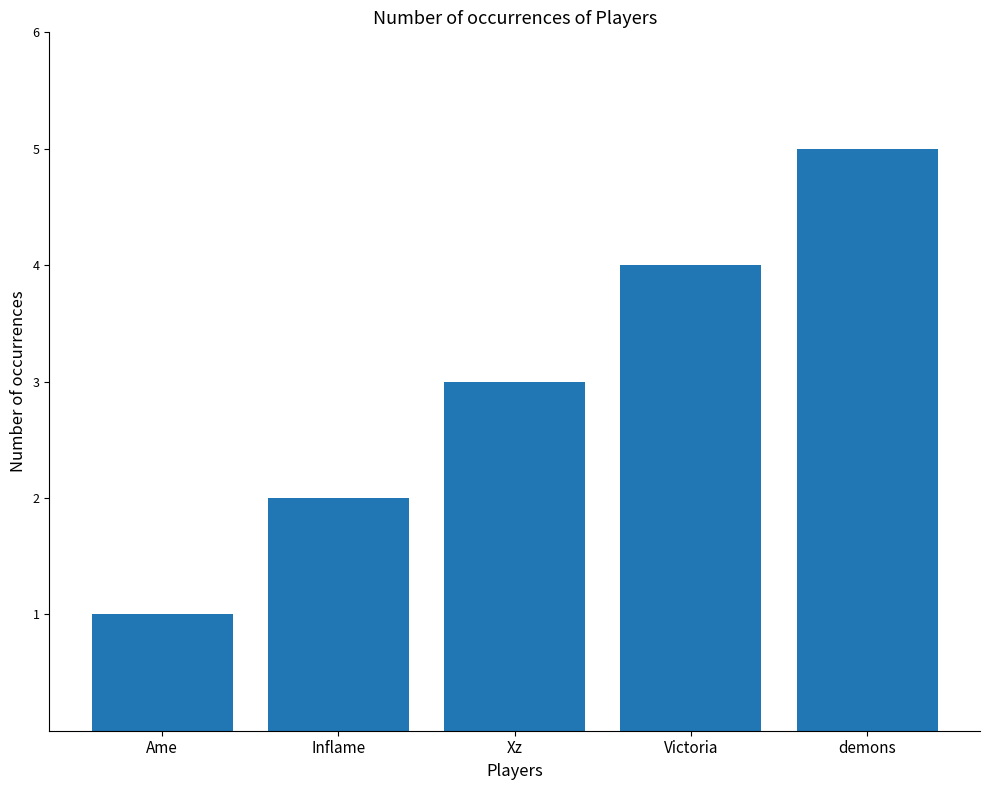

Is it true that the value at Inflame is 3?

False